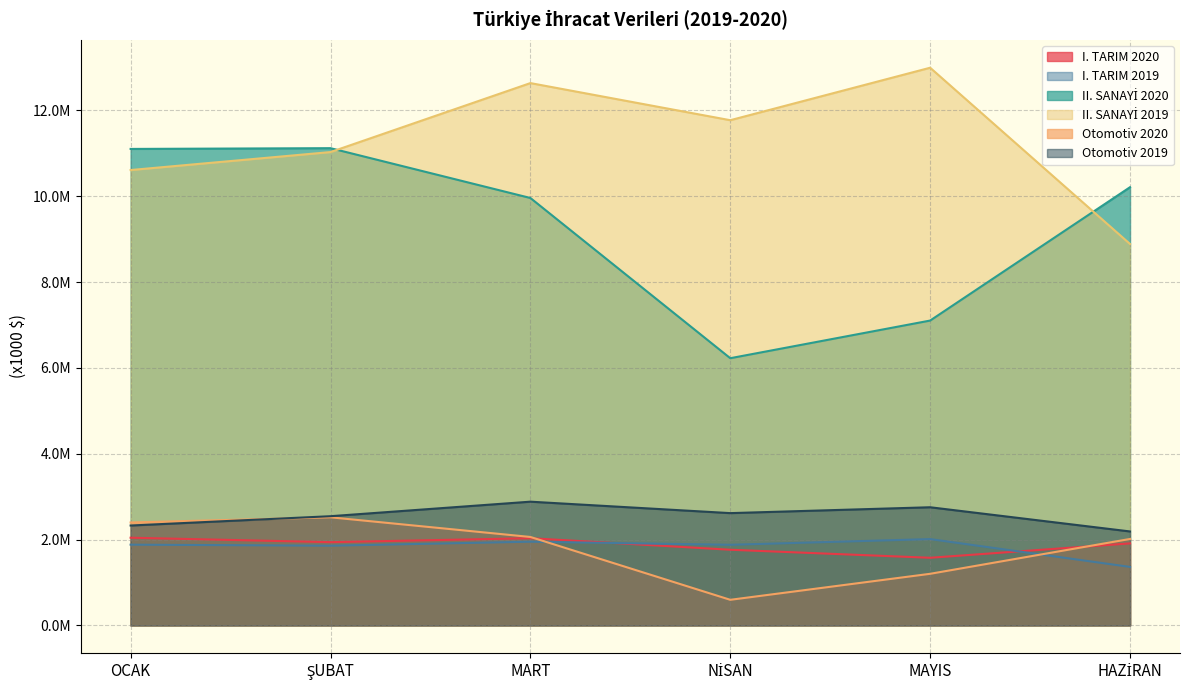

List the series in order of their peak value, lowest first.

I. TARIM 2019, I. TARIM 2020, Otomotiv 2020, Otomotiv 2019, II. SANAYİ 2020, II. SANAYİ 2019